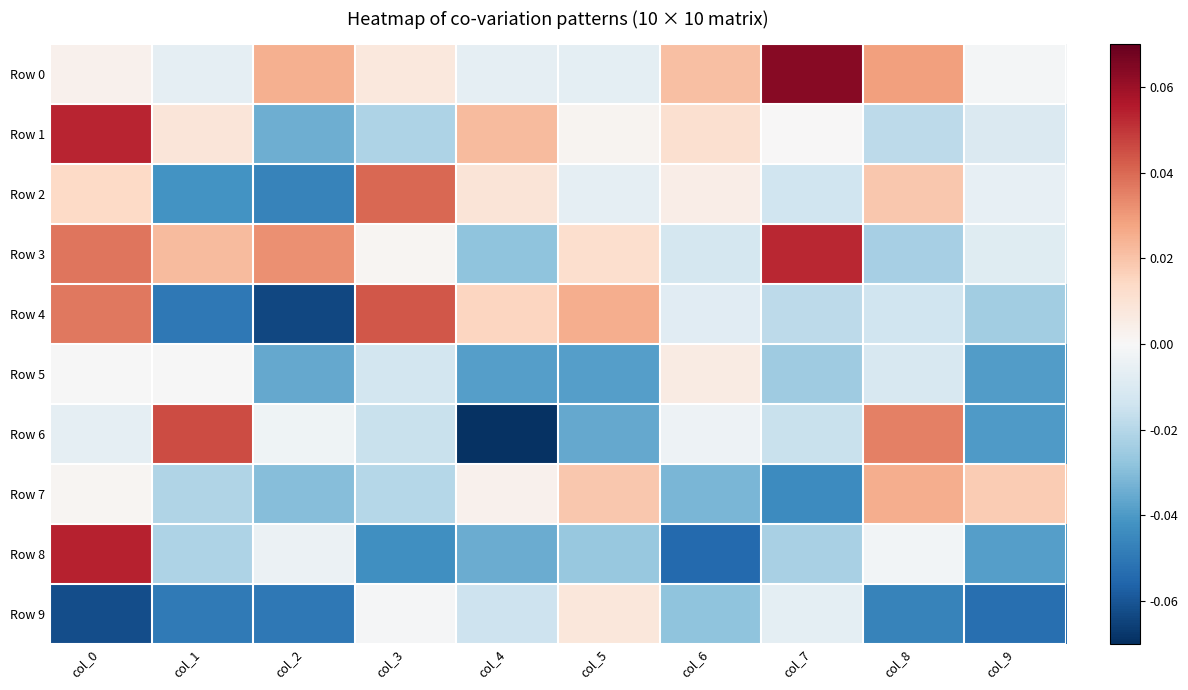

At col_4, list the series in order from largest to smallest.

Row 1, Row 4, Row 2, Row 7, Row 0, Row 9, Row 3, Row 8, Row 5, Row 6